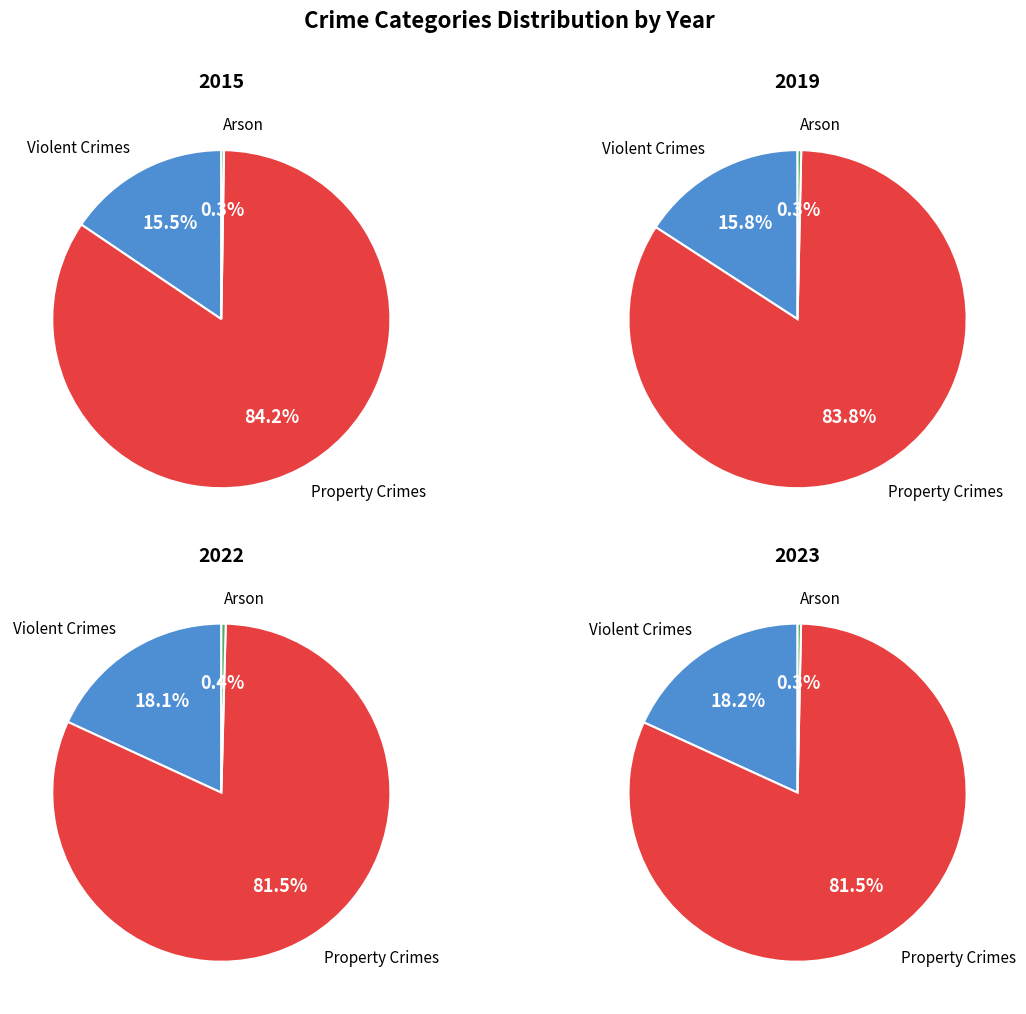

Does 4 represent more than half of the total?

No